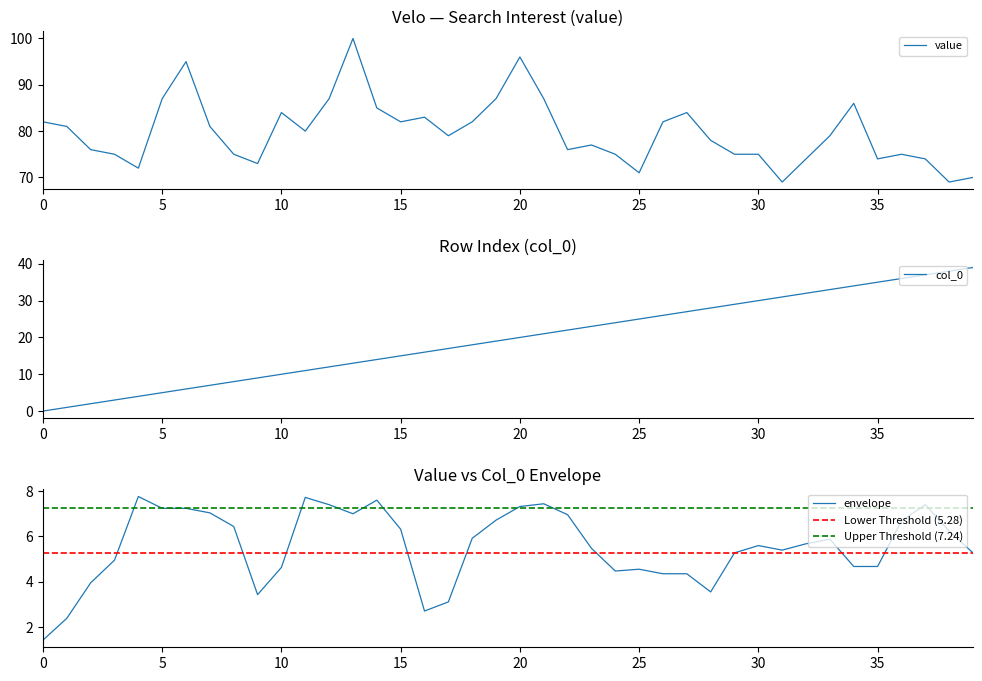

The value series shows 100 at 25. True or false?

False